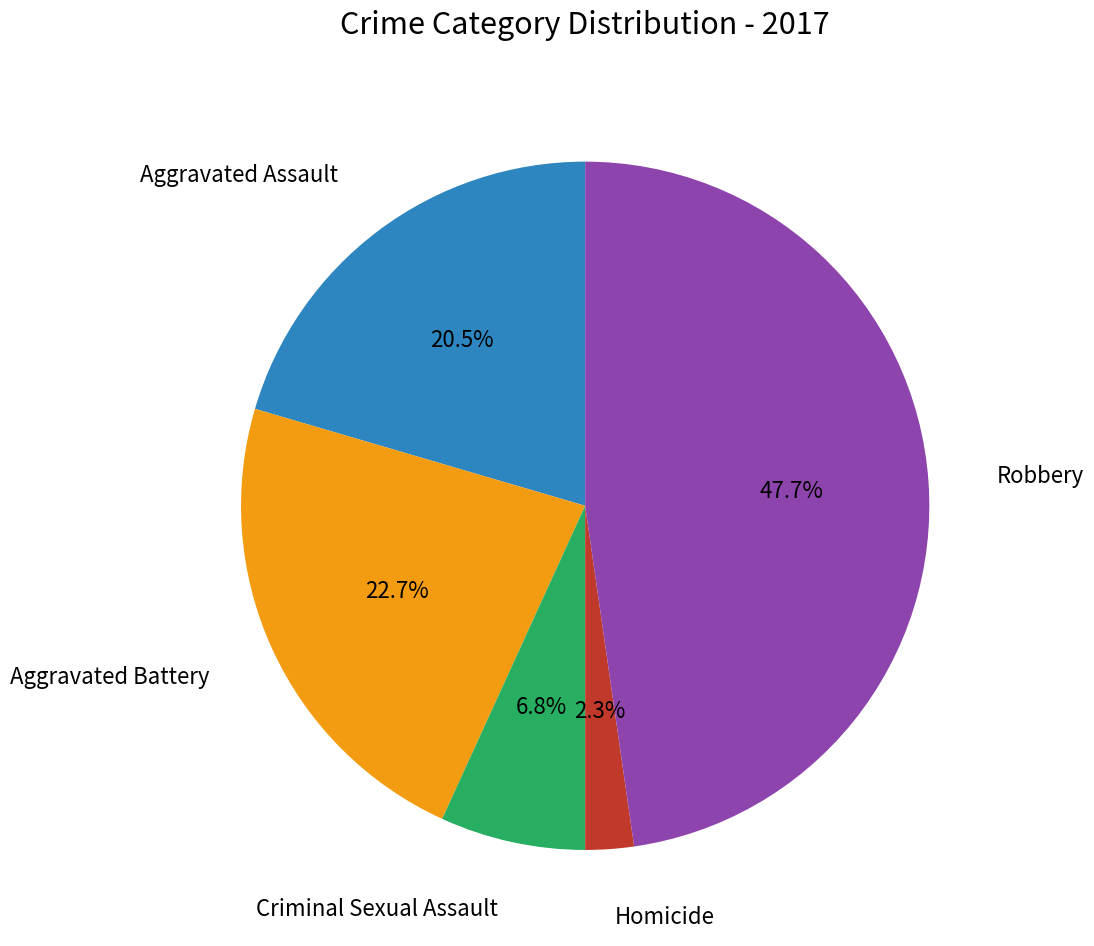

Count the number of slices in the pie.

5